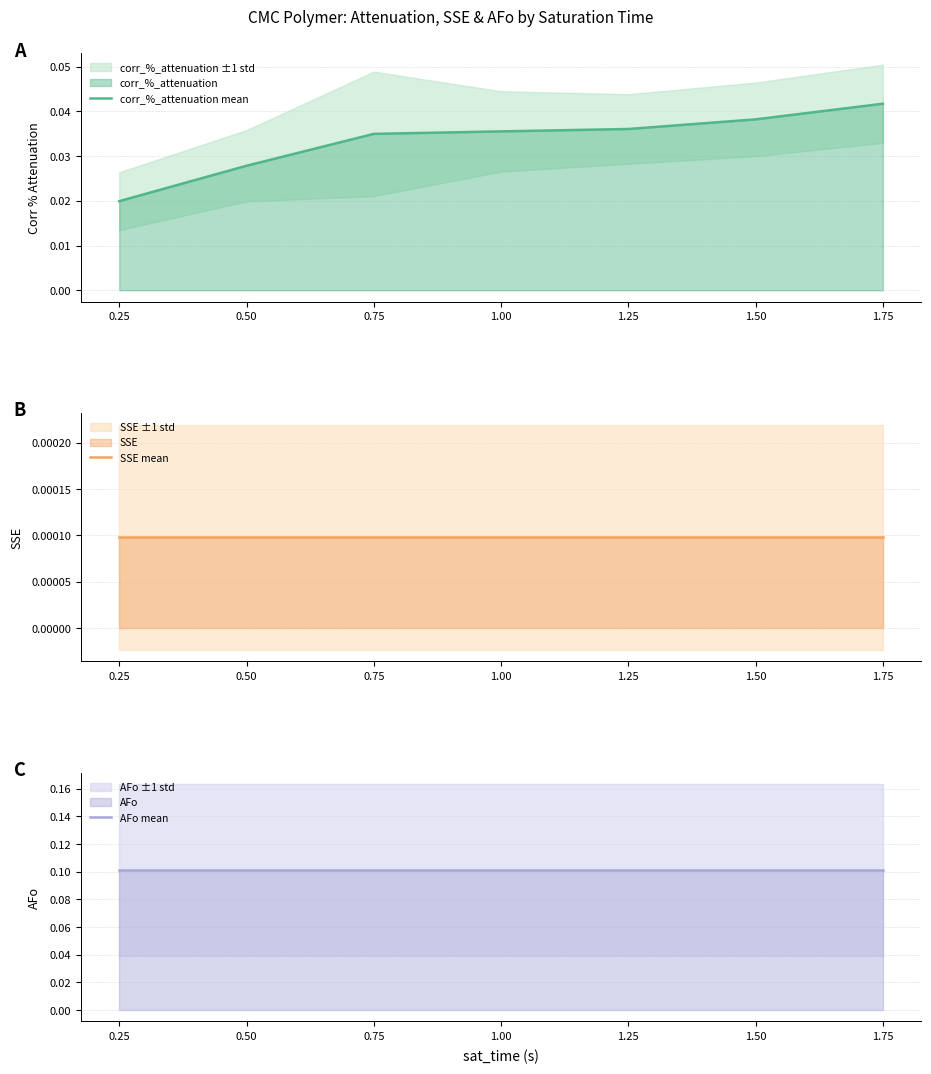

Which series has the largest range (max minus min)?

corr_%_attenuation mean